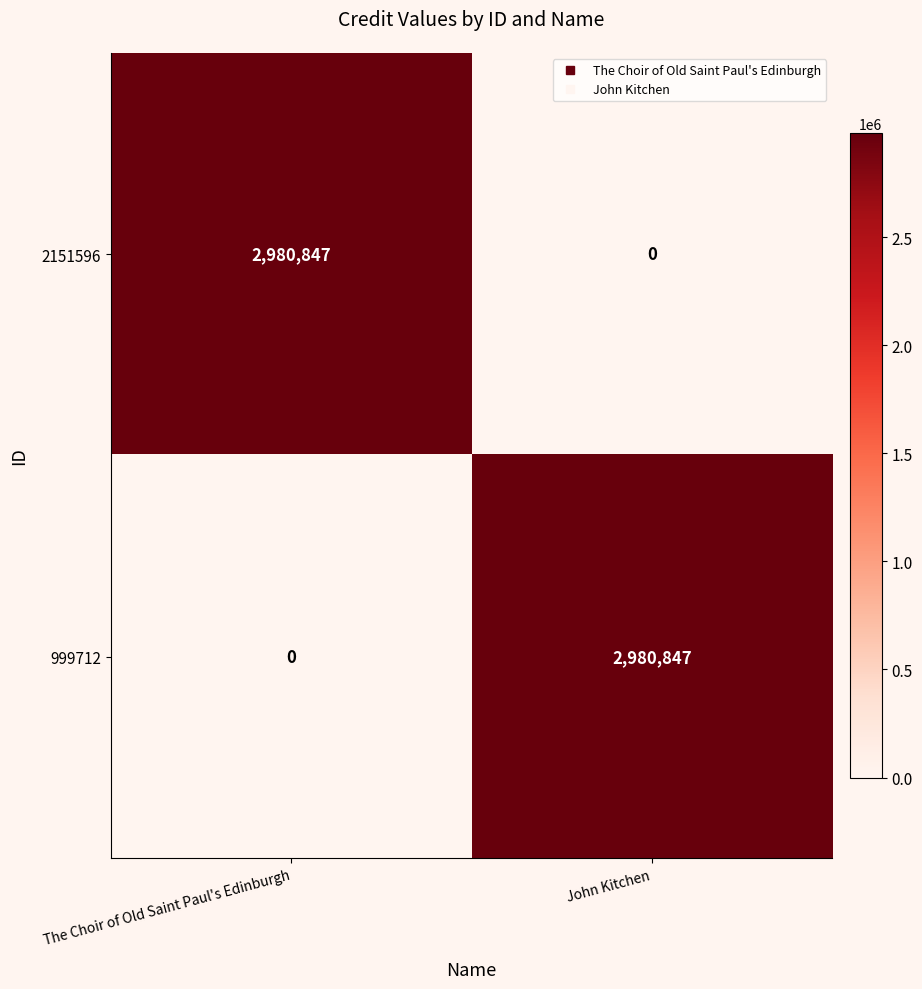

What is the spread (max minus min) of values at The Choir of Old Saint Paul's Edinburgh?

2980847